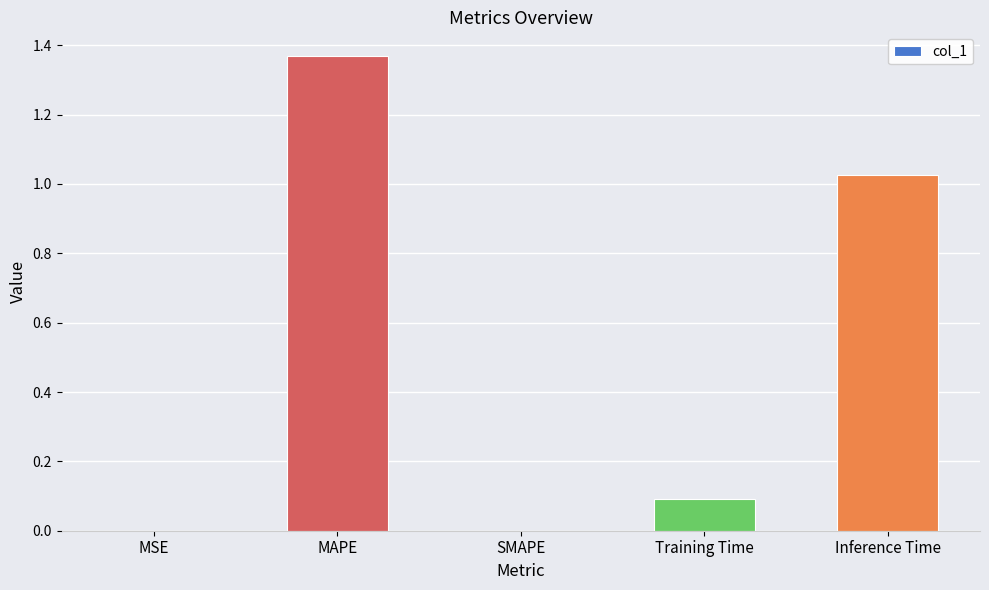

What is the sum of all values?

2.5